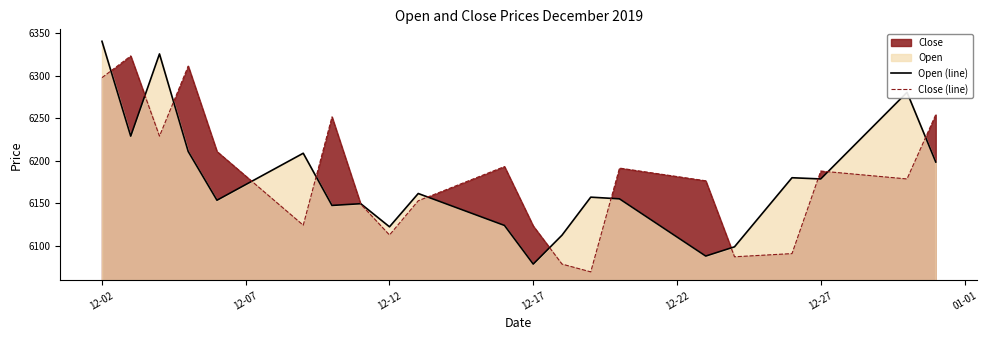

Where does the Open (line) series first go above 6157?

12-02